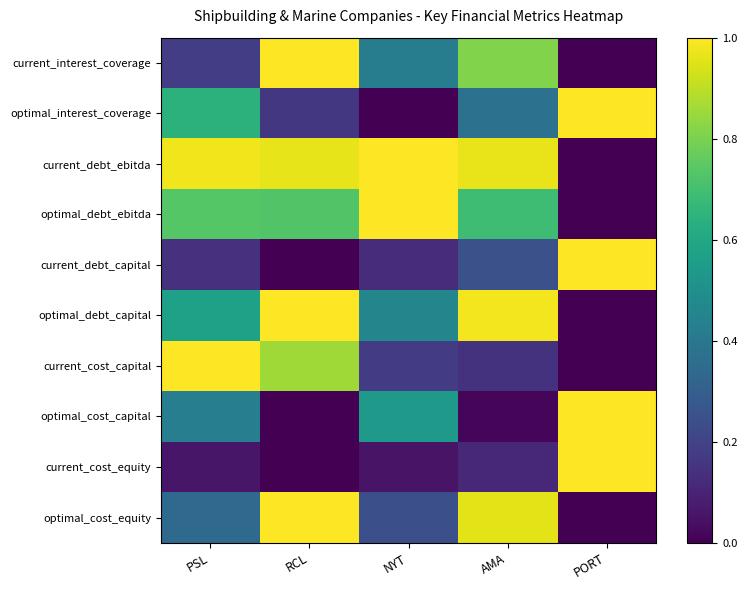

Which label corresponds to the smallest value in the chart?

PORT